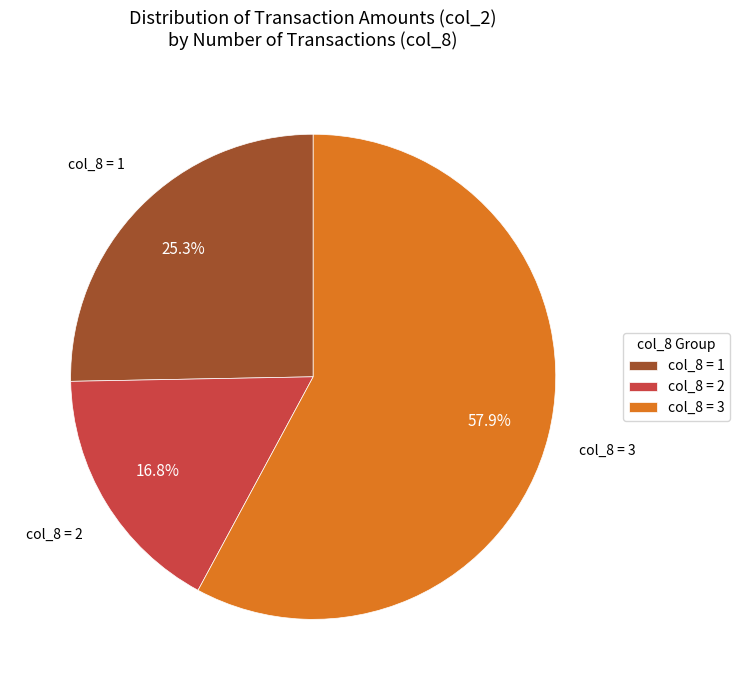

What percentage do col_8 = 1 and col_8 = 2 together represent?

42.1%